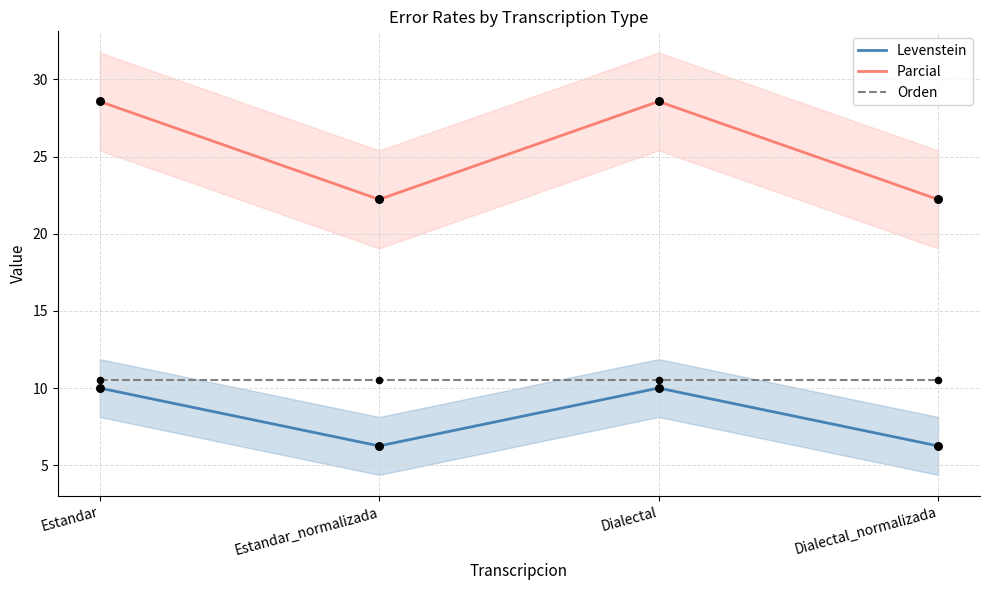

Is the value of Parcial at Dialectal_normalizada greater than the value of Orden at Dialectal_normalizada?

Yes